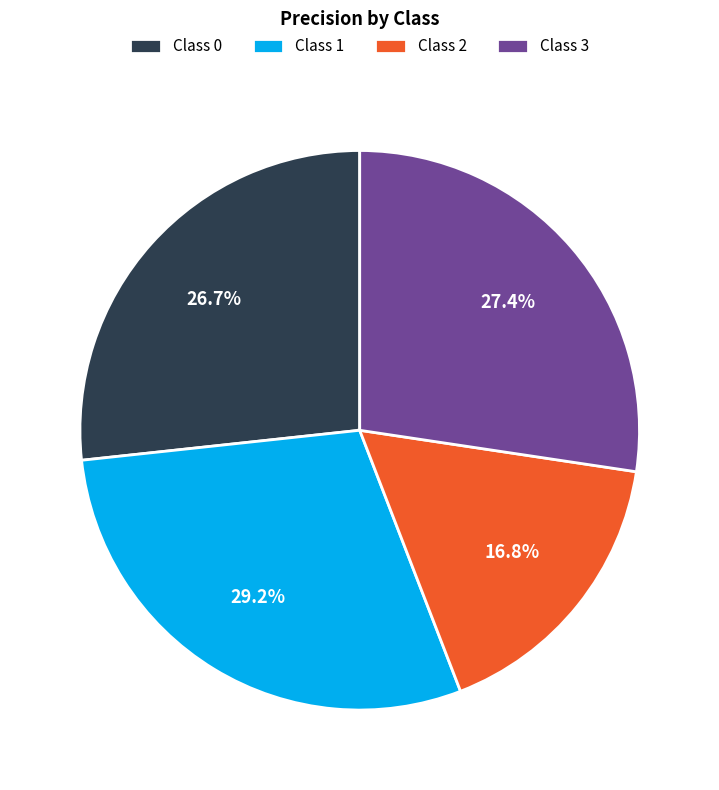

To the nearest percent, what is the difference between the largest and smallest slice percentages?

12%